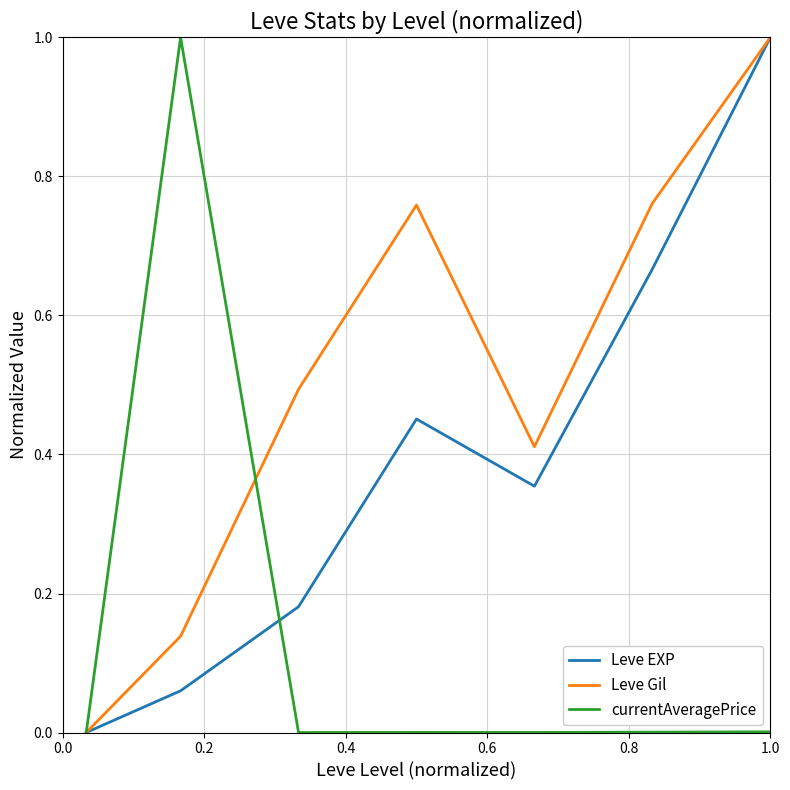

What is the sum of all Leve Gil values?

3.6